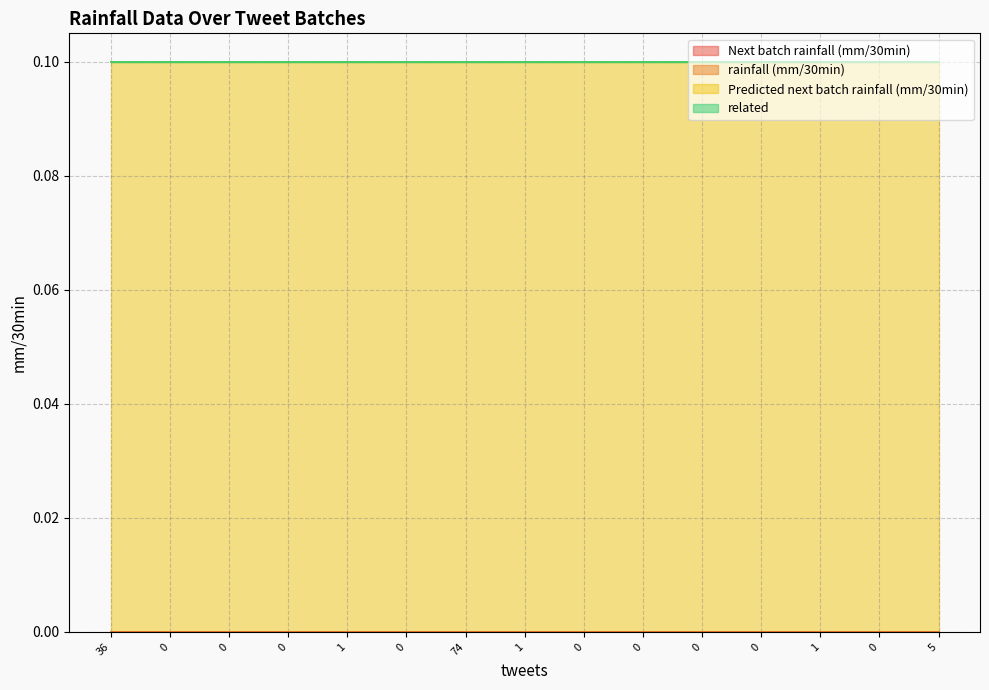

What is the greatest value displayed?

0.1